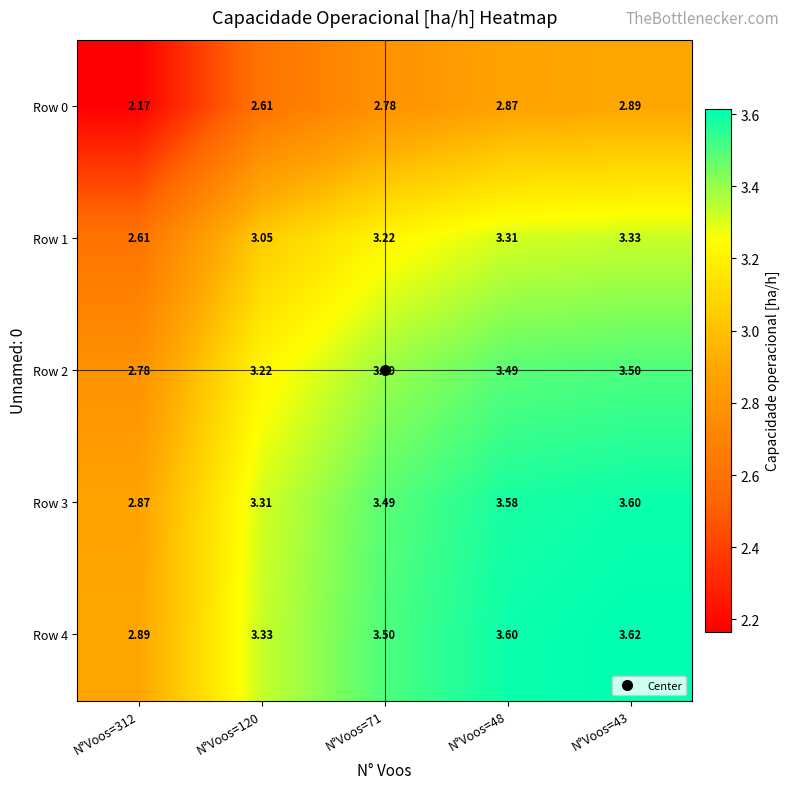

What is the total value across all series at N°Voos=71?

16.4